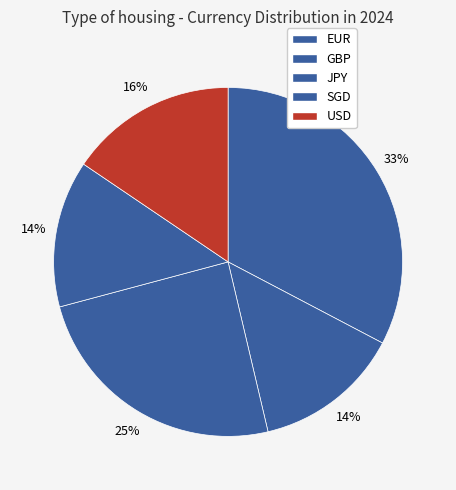

Count the number of slices in the pie.

5